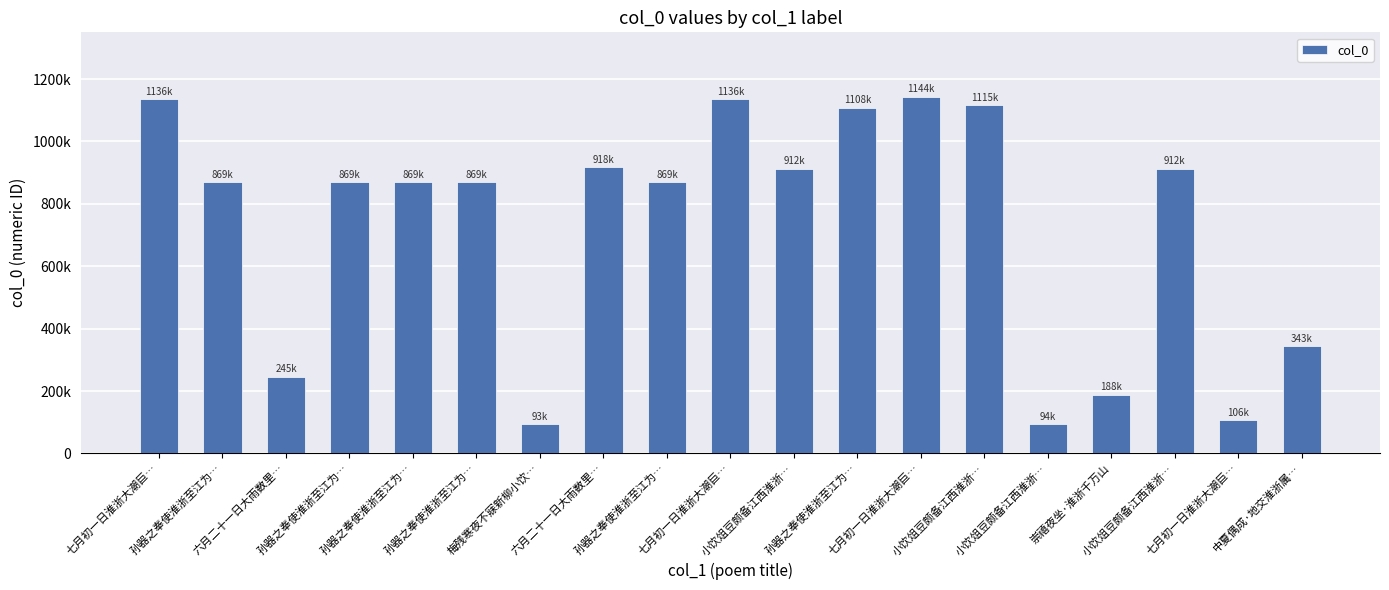

What is the average value?

726092